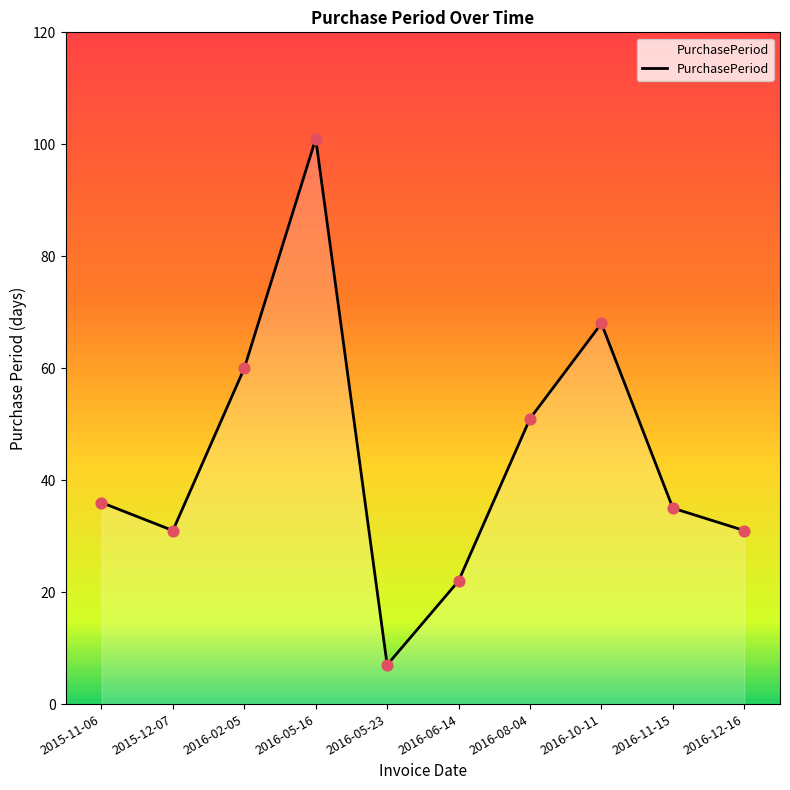

What is the change in value from 2015-12-07 to 2016-11-15?

+4